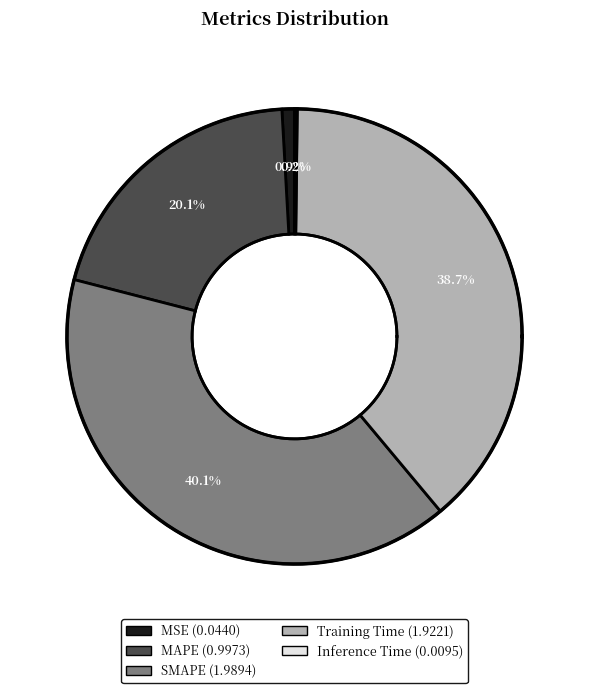

Combined, what portion of the pie is MSE and MAPE?

21.0%